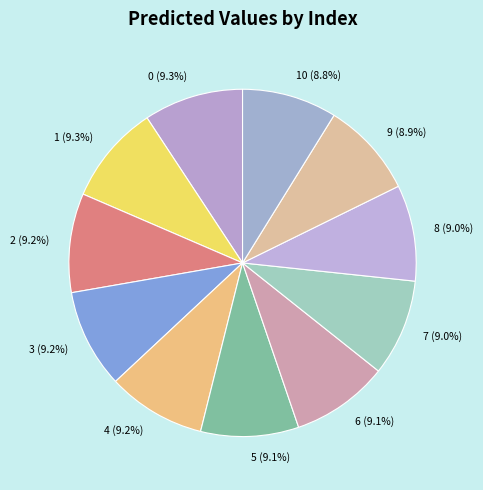

Is there a majority slice in this chart?

No